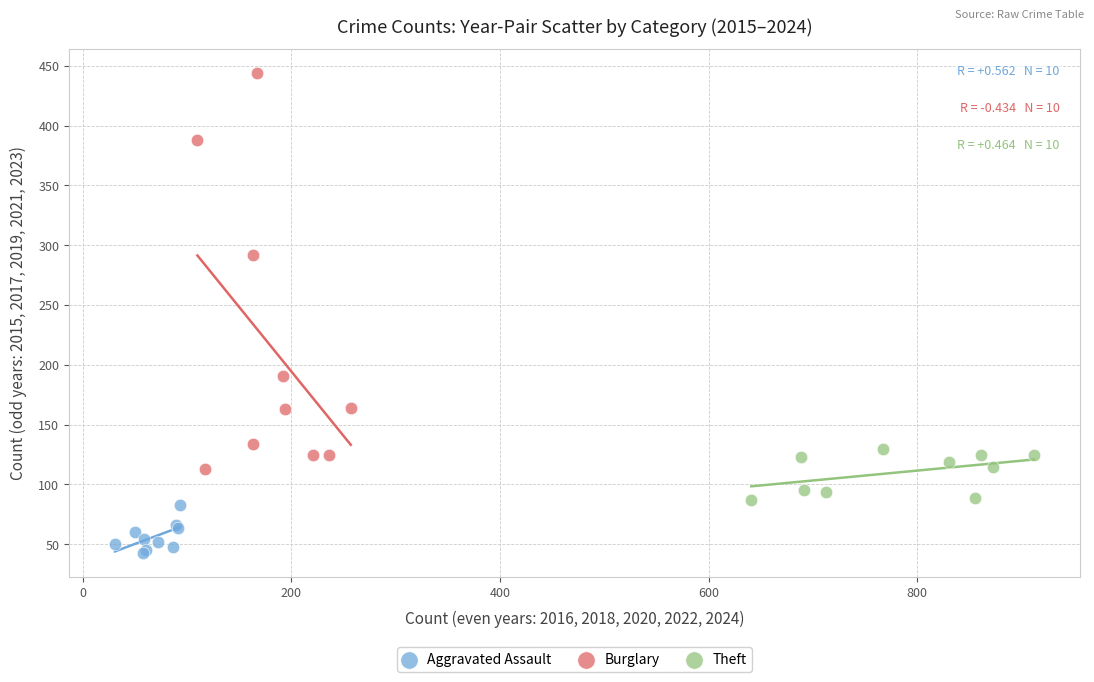

Which series reaches the maximum Y coordinate?

Burglary